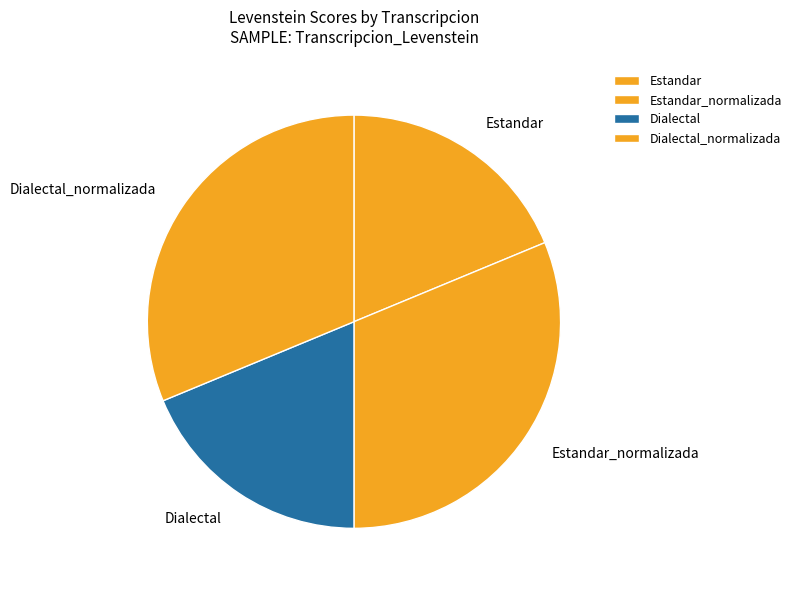

Does Estandar represent more than half of the total?

No